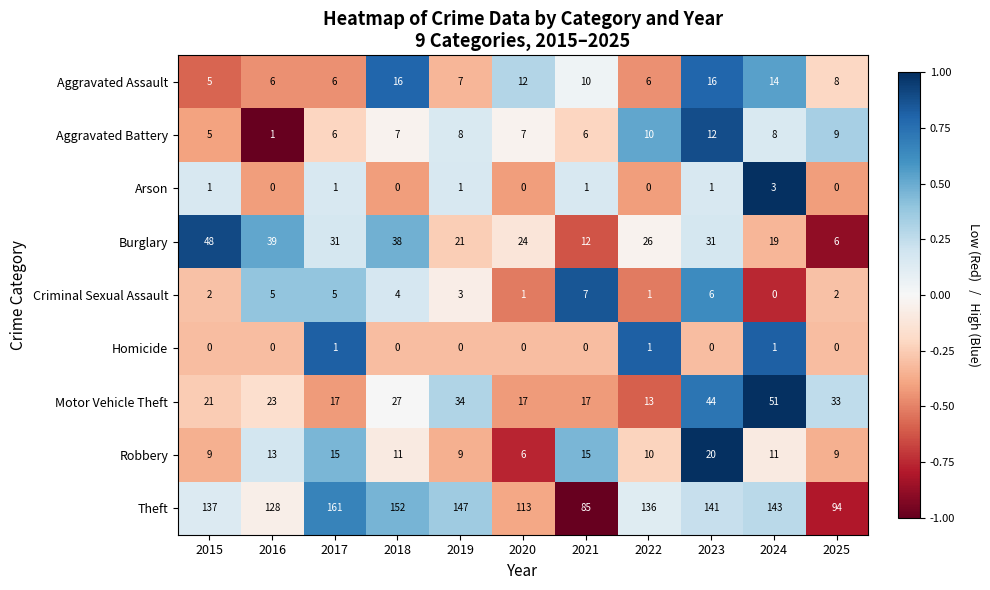

Where is Burglary nearest to the value 27?

2022